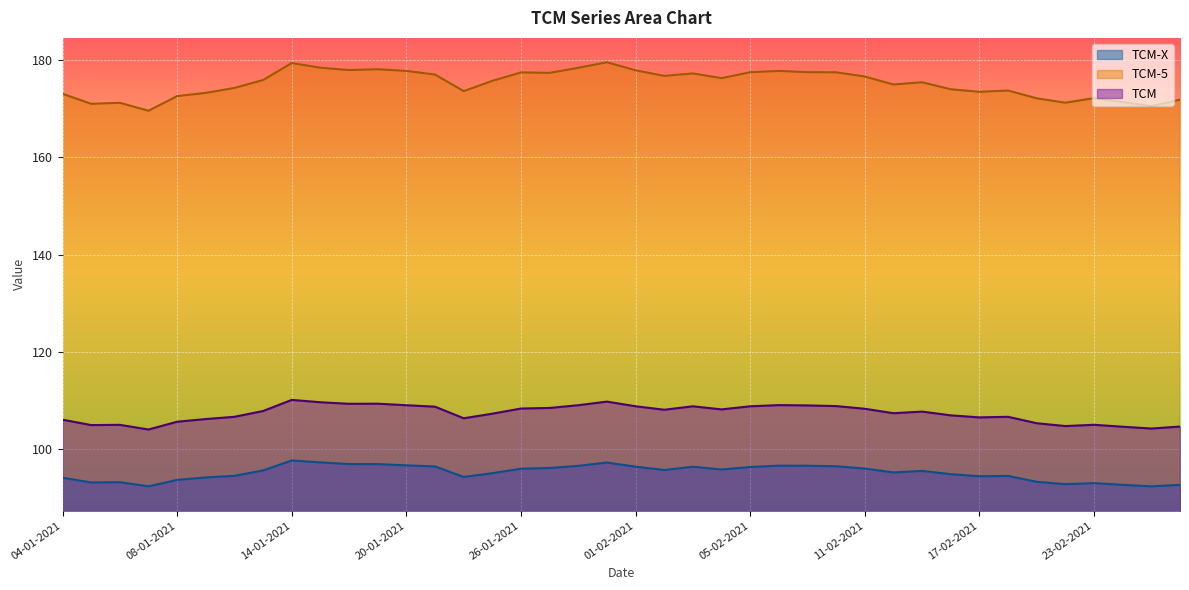

Is the value of TCM-X at 19-01-2021 greater than the value of TCM-5 at 12-01-2021?

No